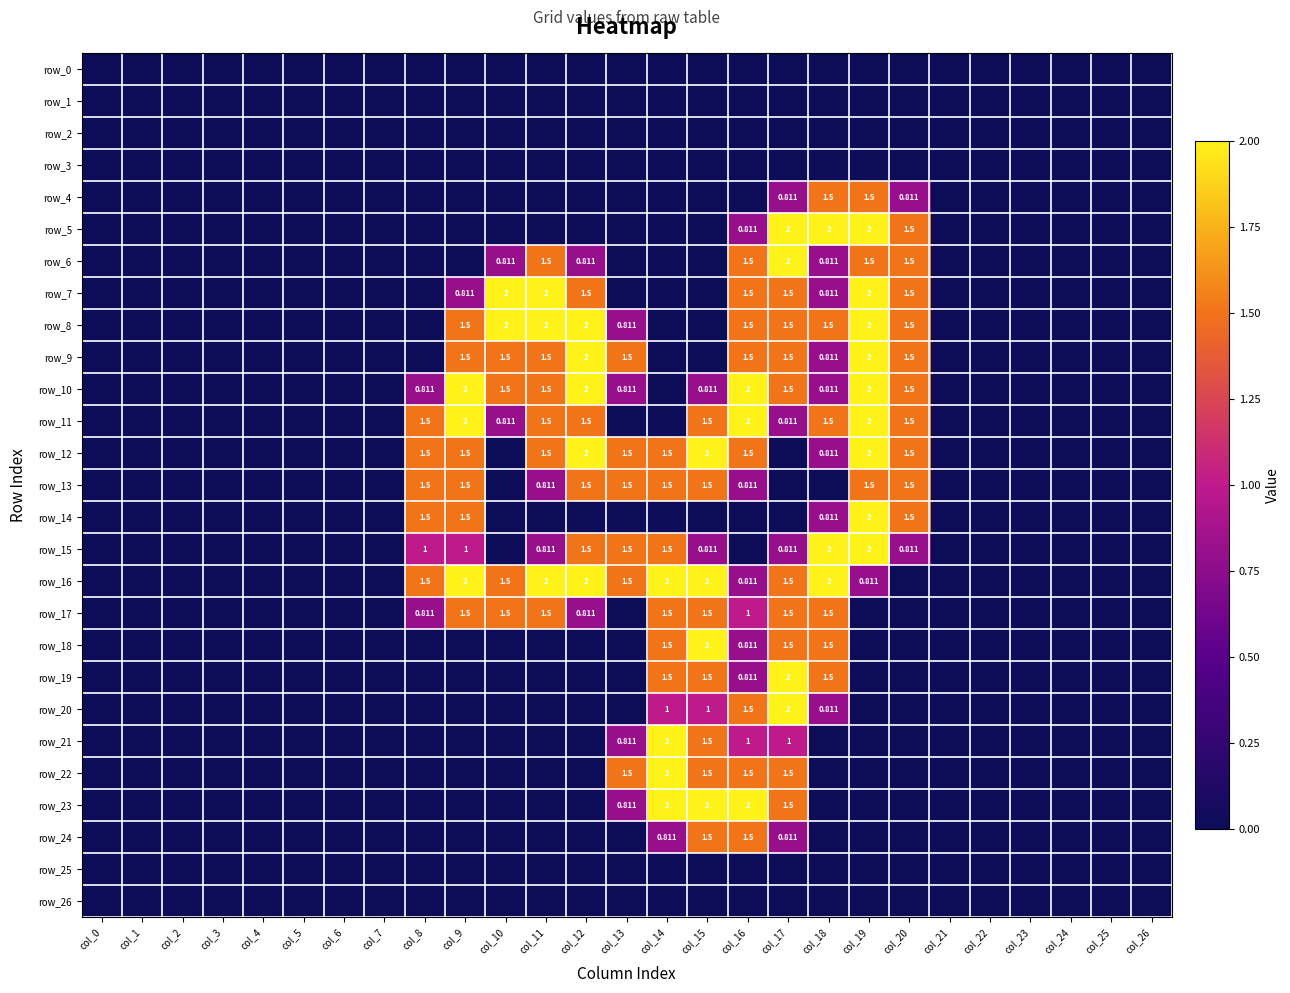

Is the value of row_5 at col_3 greater than the value of row_22 at col_8?

No